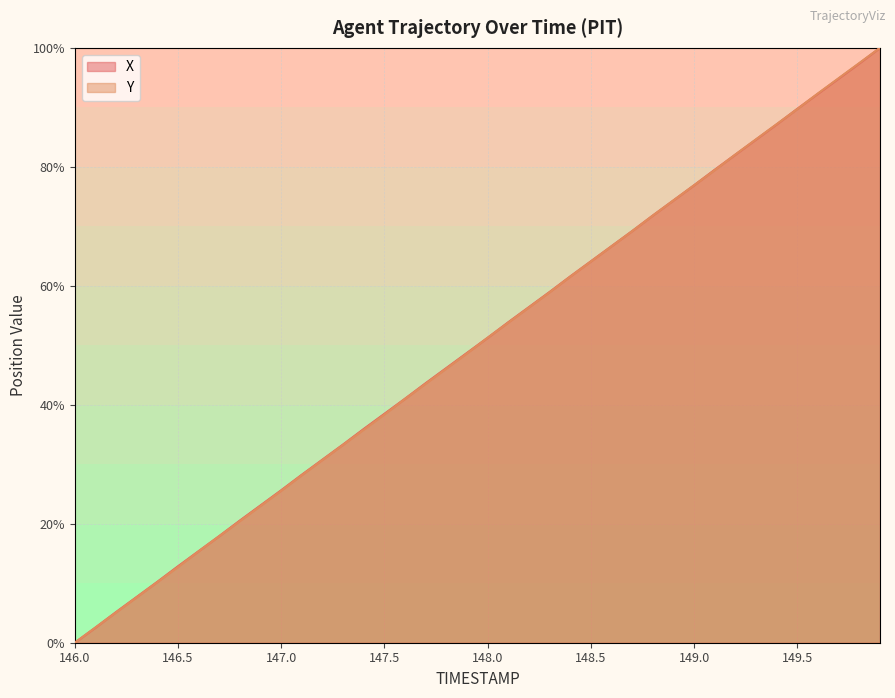

What value does the X series have at 146.7?

17.9